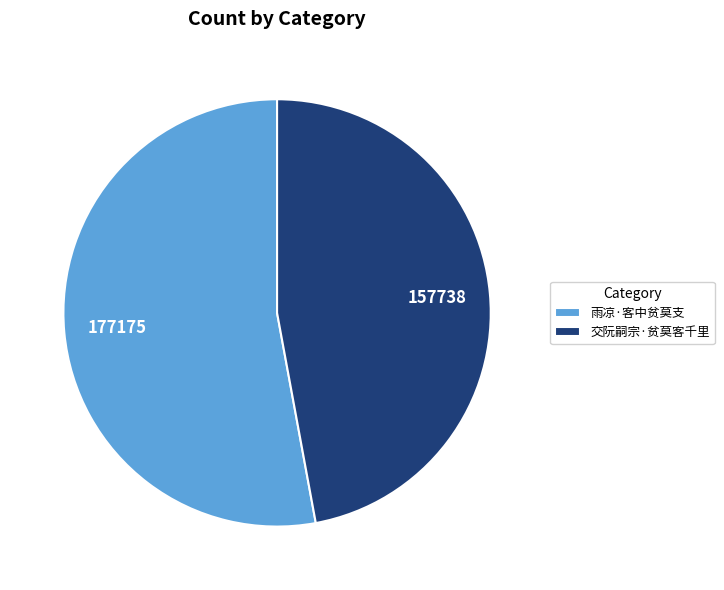

Approximately how many times larger is the value at 交阮嗣宗·贫莫客千里 compared to 雨凉·客中贫莫支?

0.9